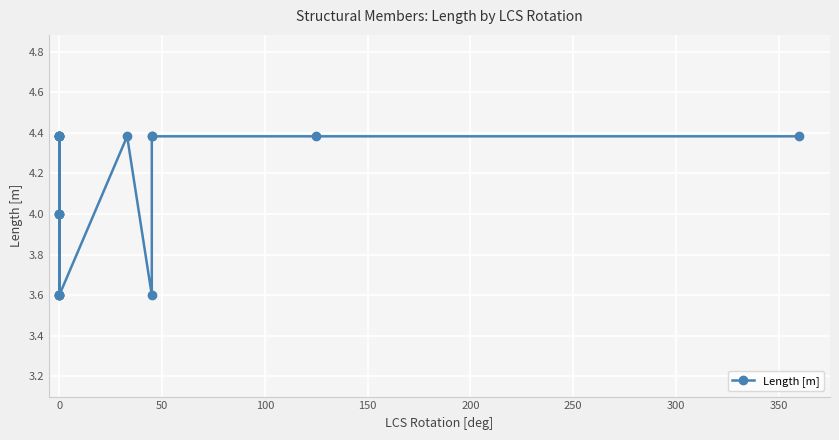

Is it true that the value at 0 is 6.7?

False